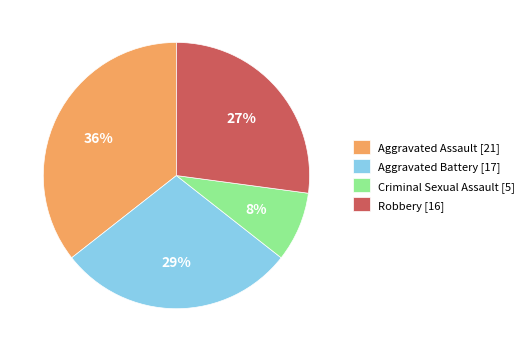

Rank the categories by value from lowest to highest.

Criminal Sexual Assault, Robbery, Aggravated Battery, Aggravated Assault